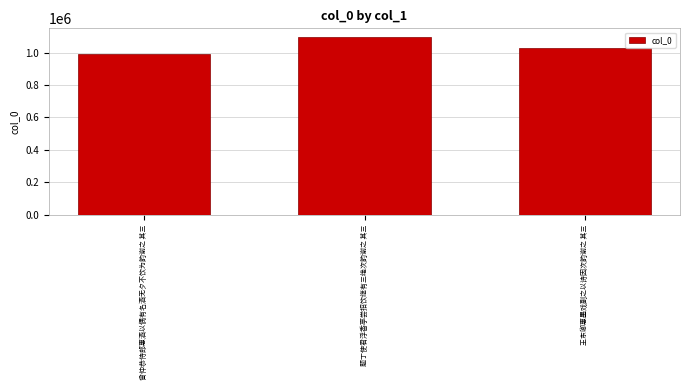

How many data points does each series have?

3